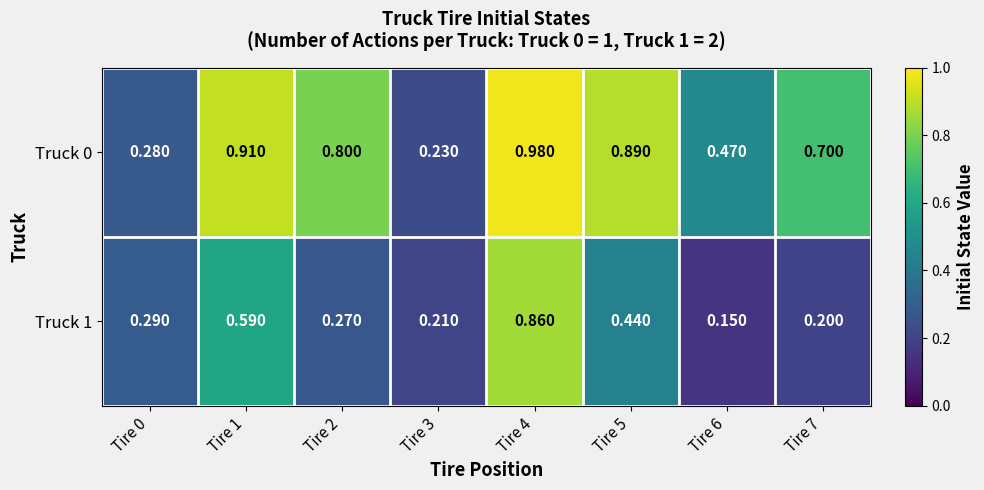

Is the value of Truck 0 at Tire 0 greater than the value of Truck 1 at Tire 0?

No